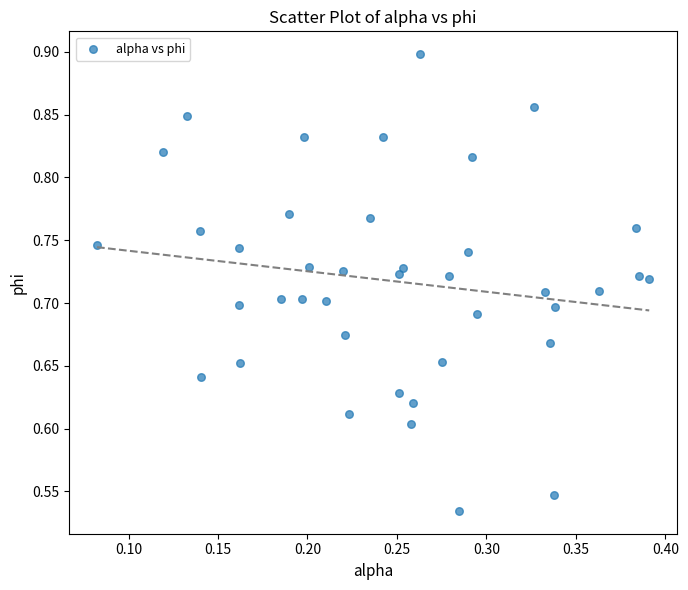

What is the range of X values (max minus min)?

0.3